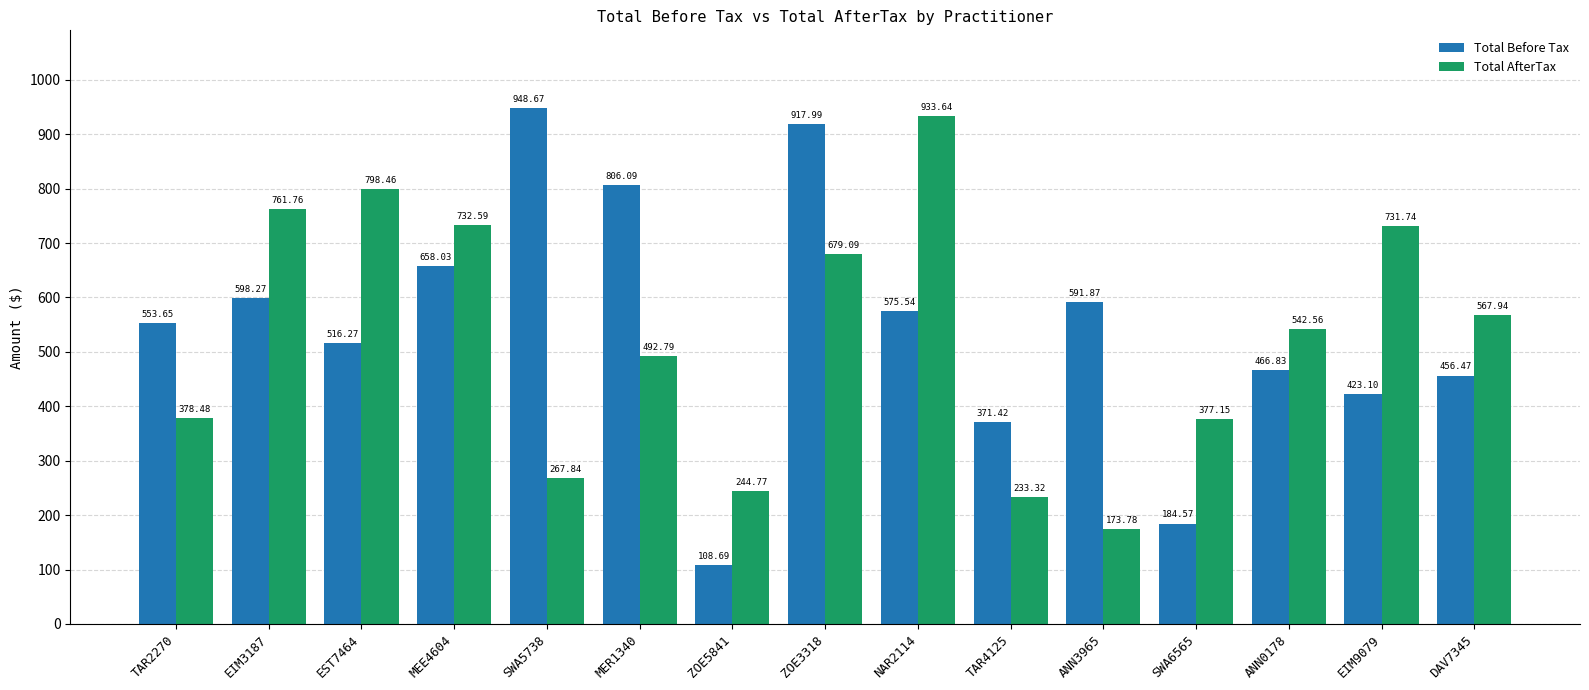

The value of Total Before Tax at TAR4125 is 371.4. True or false?

True